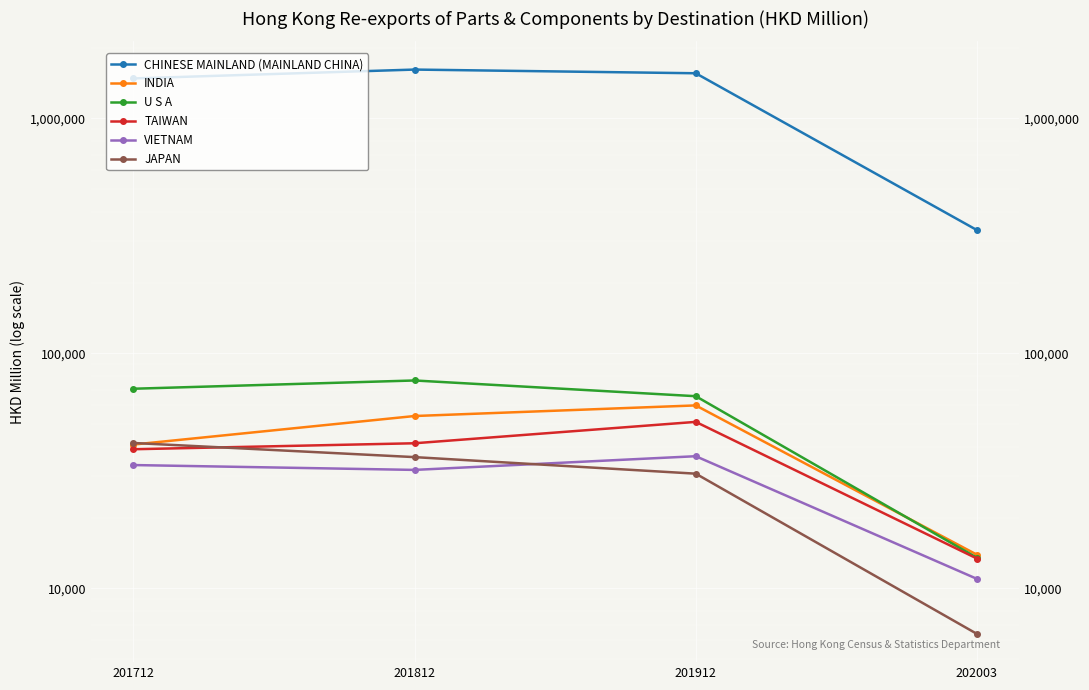

Is the value of VIETNAM at 201912 greater than the value of INDIA at 201712?

No